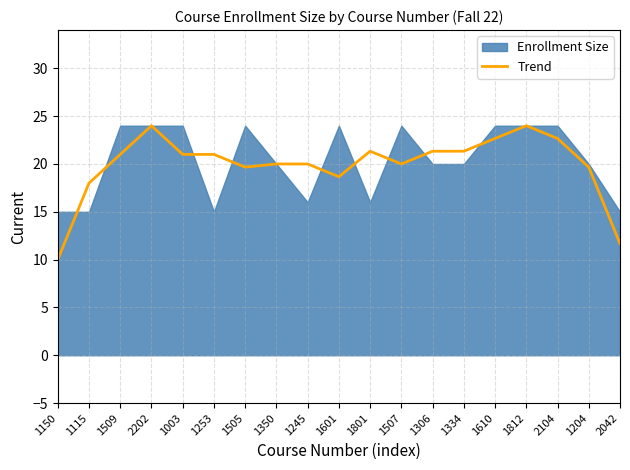

What position from the right is 1509?

17